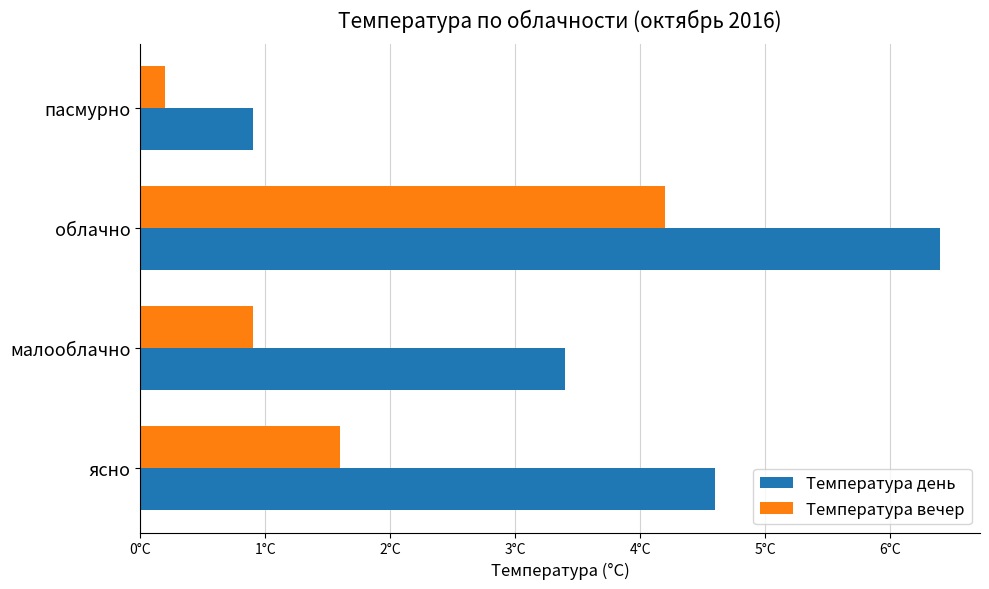

What is the minimum value for Температура день?

0.9